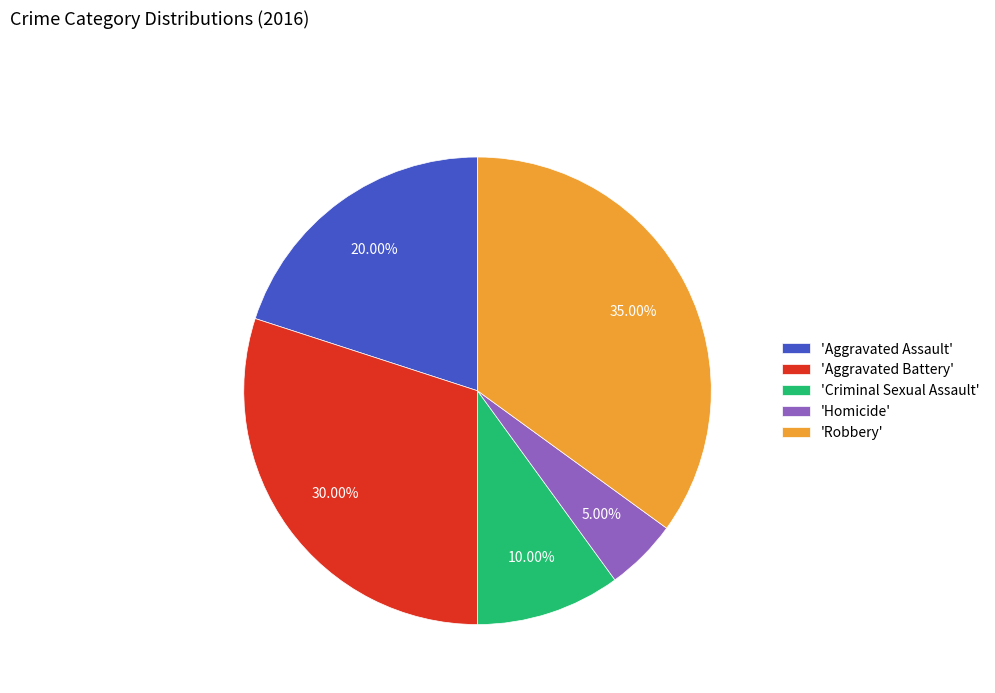

Does 'Aggravated Battery' account for over 50% of the chart?

No